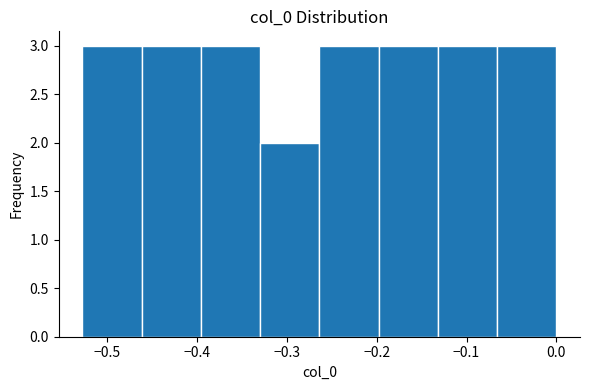

Reading left to right, transcribe this chart: for each bar, give the range it covers on the x-axis and its height. Neither the bar edges nor the heights are printed on the chart, so give them approximately, as read against the axes.

-0.528 to -0.462: 3
-0.462 to -0.396: 3
-0.396 to -0.330: 3
-0.330 to -0.264: 2
-0.264 to -0.198: 3
-0.198 to -0.132: 3
-0.132 to -0.066: 3
-0.066 to 0.000: 3